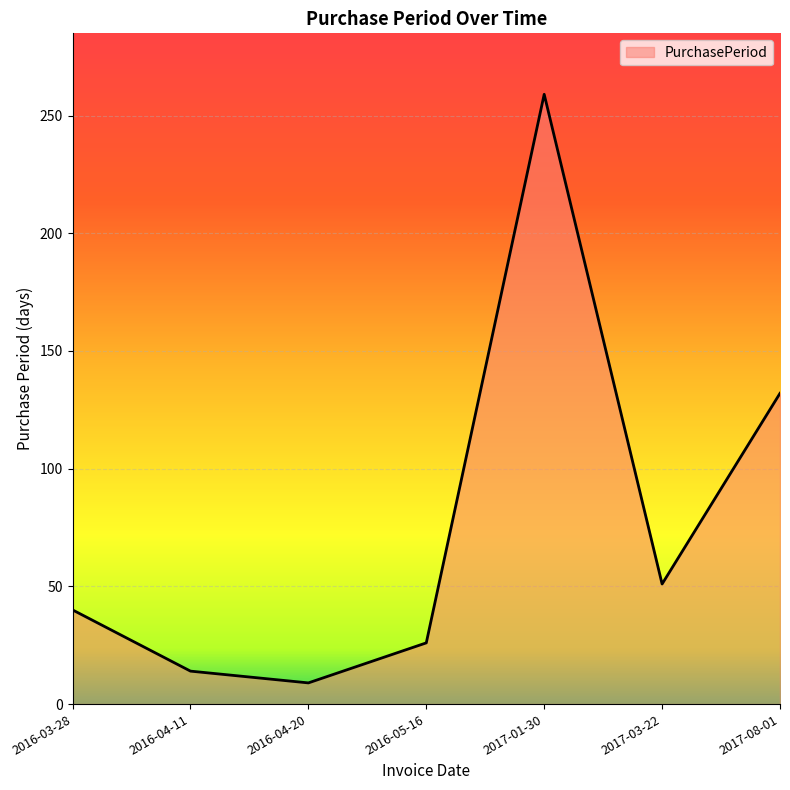

What is the average value?

76